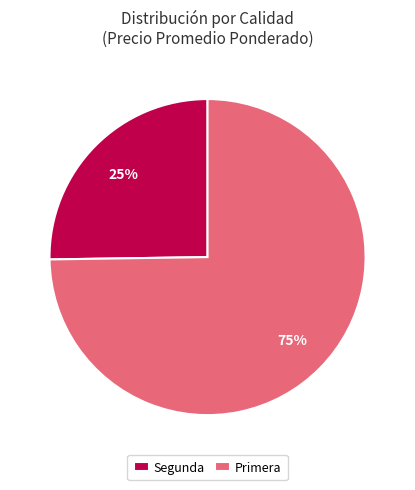

Is it true that Primera is 75% of the pie?

True